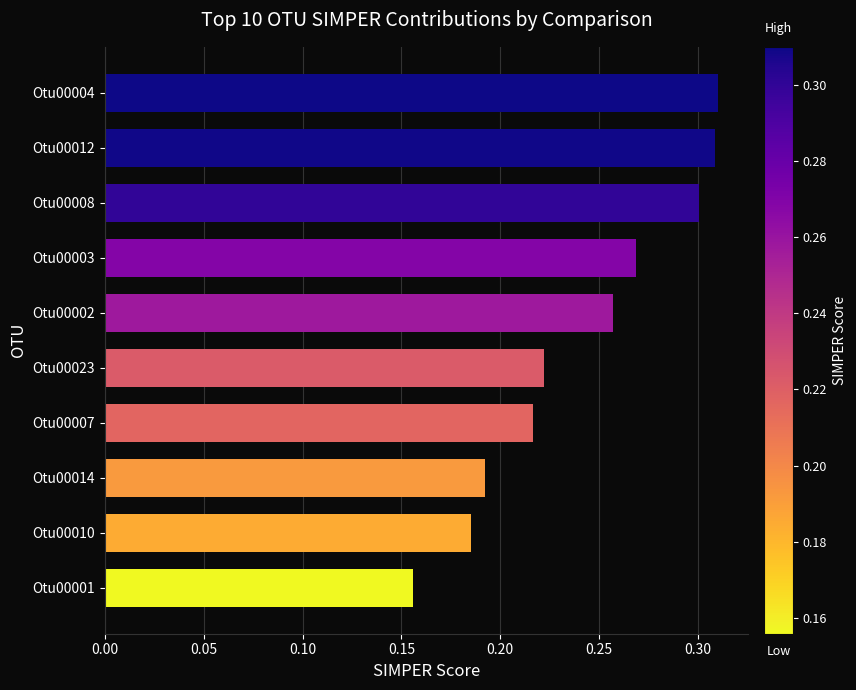

Where is the data nearest to the value 0?

Otu00001